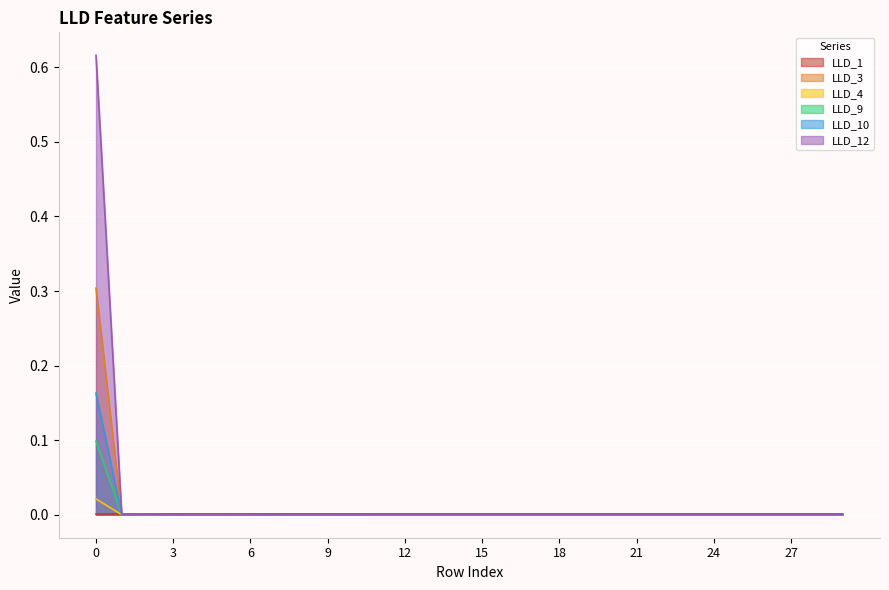

How many series are shown in this chart?

6